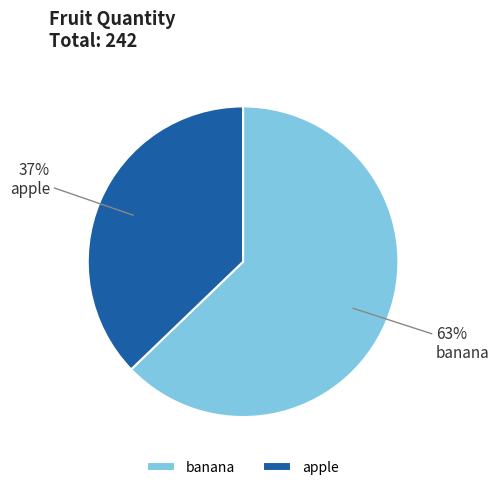

Is the sum of banana and apple greater than half?

Yes